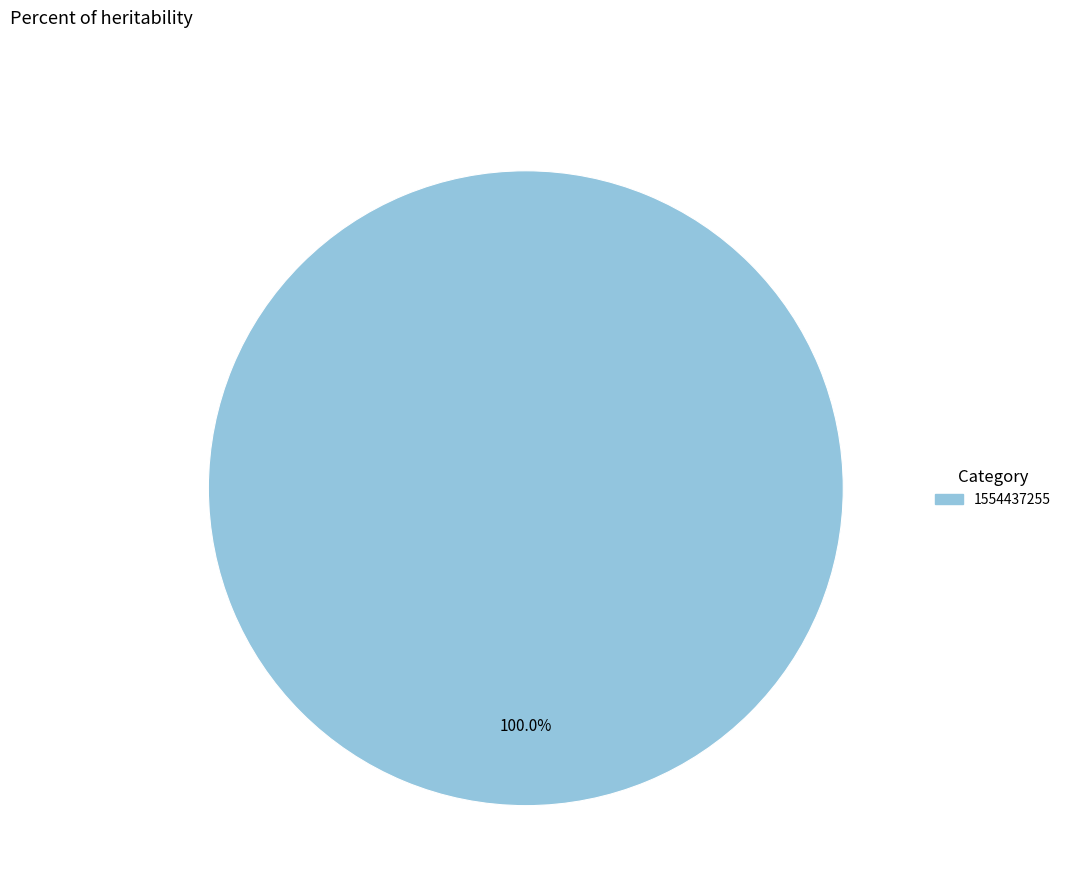

Is there any slice that represents more than half of the pie?

Yes